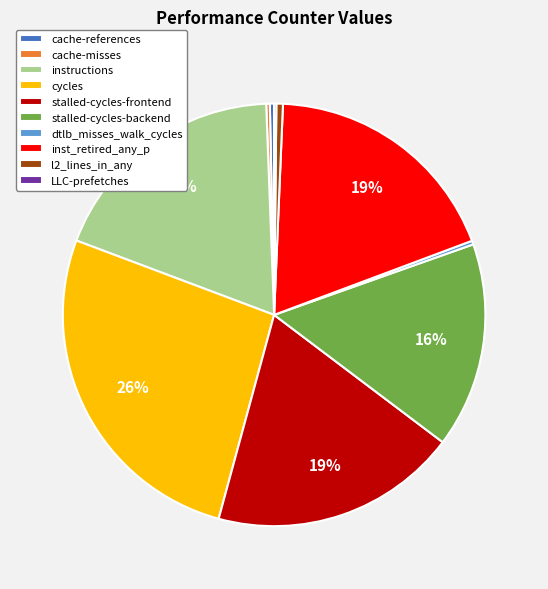

Is the sum of dtlb_misses_walk_cycles and l2_lines_in_any greater than half?

No